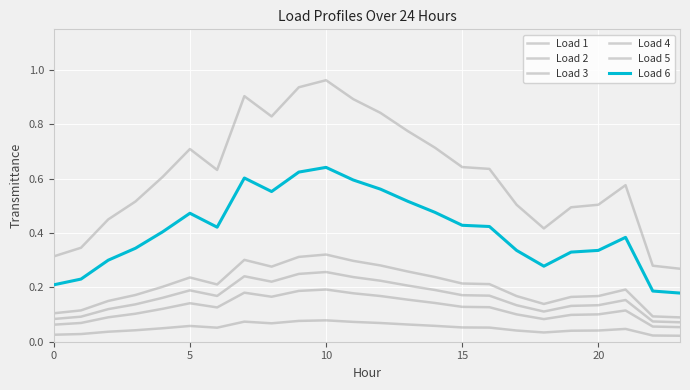

Which series has the largest total across all categories?

Load 1